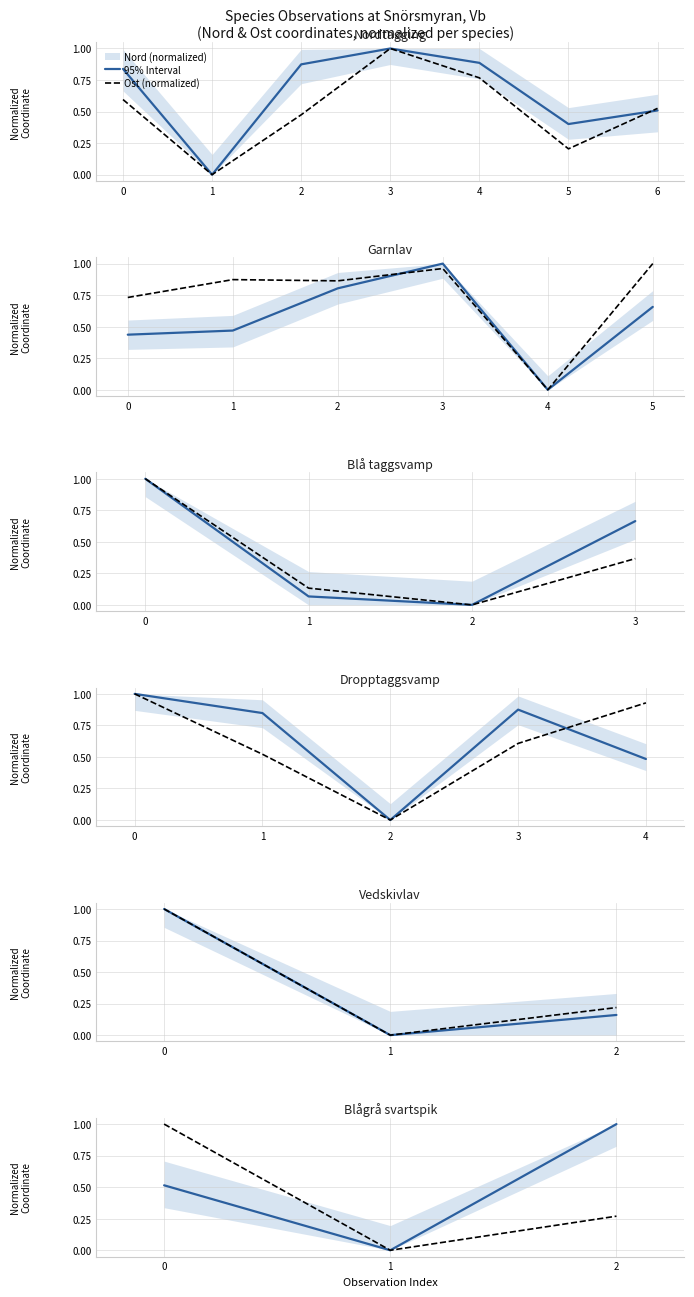

Is it true that Ost (normalized) equals 0.1 at 2?

False